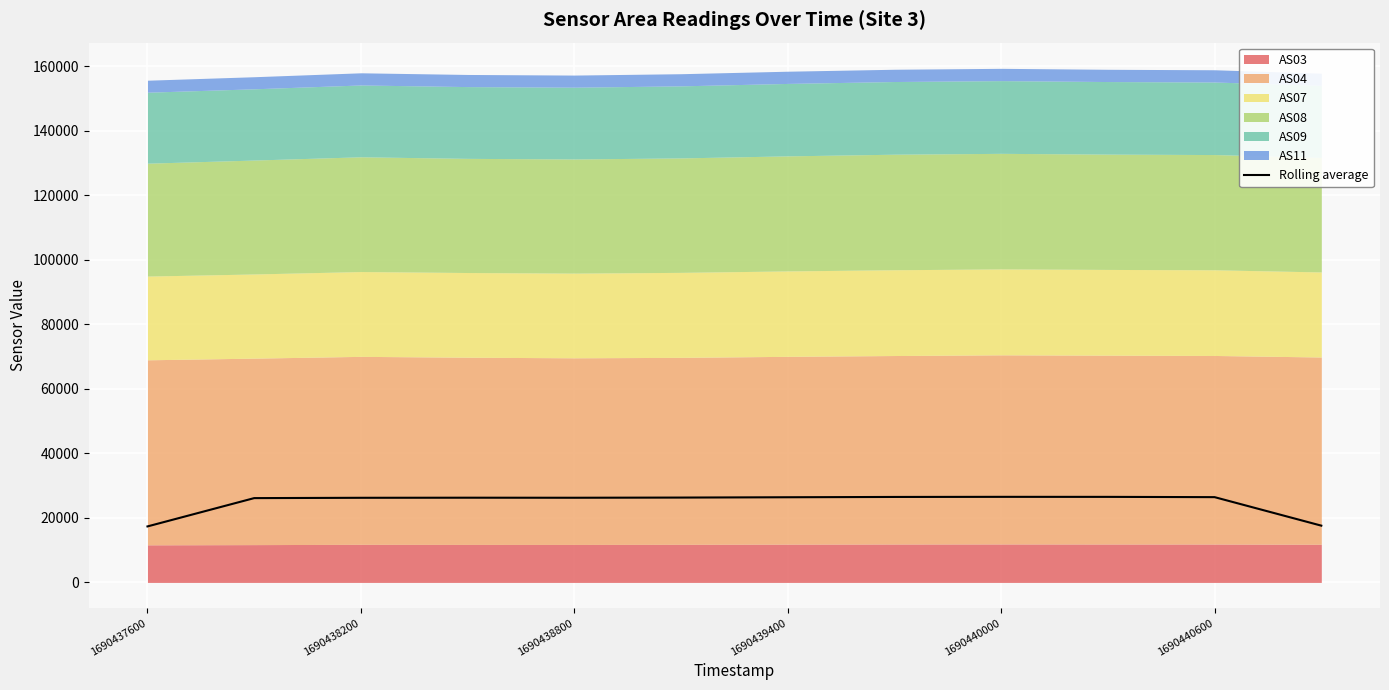

Is it true that Rolling average equals 17359.9 at 1690437600?

True